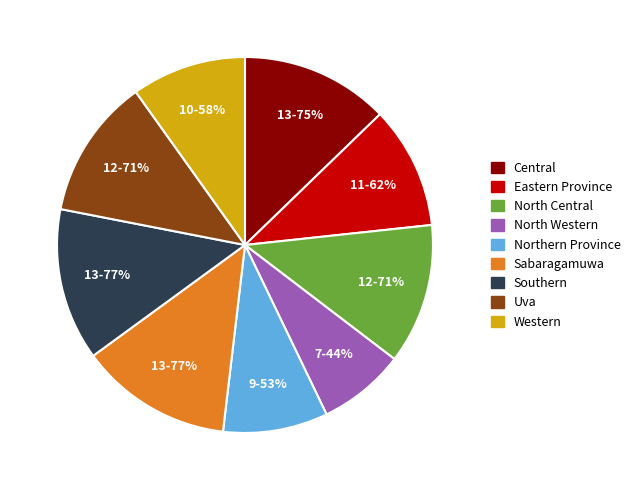

Does any single category account for the majority?

No